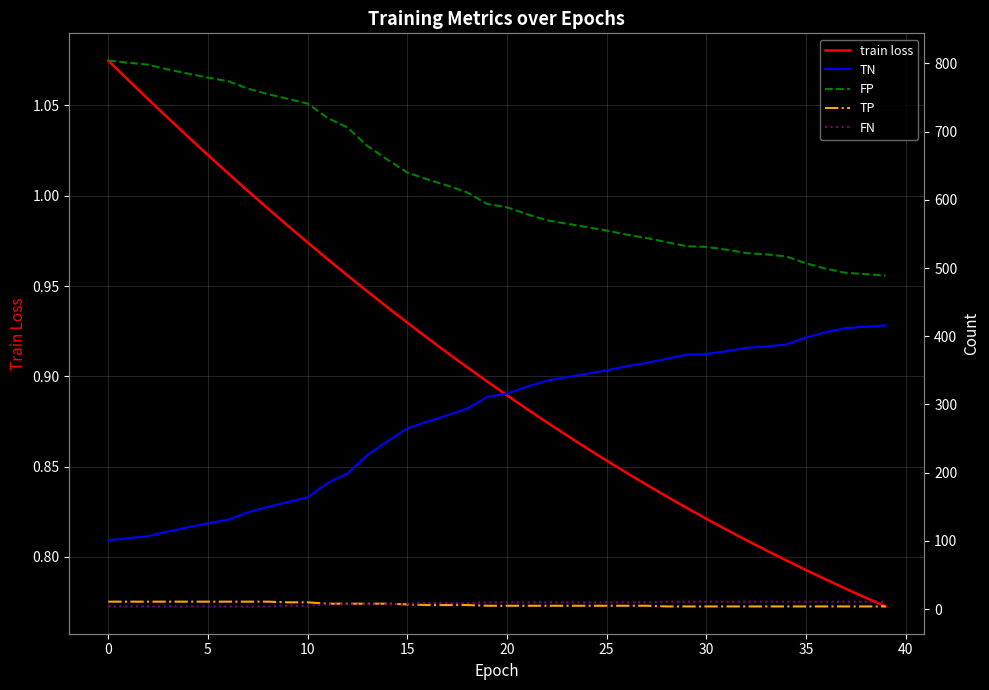

Which series has the widest spread of values?

TN